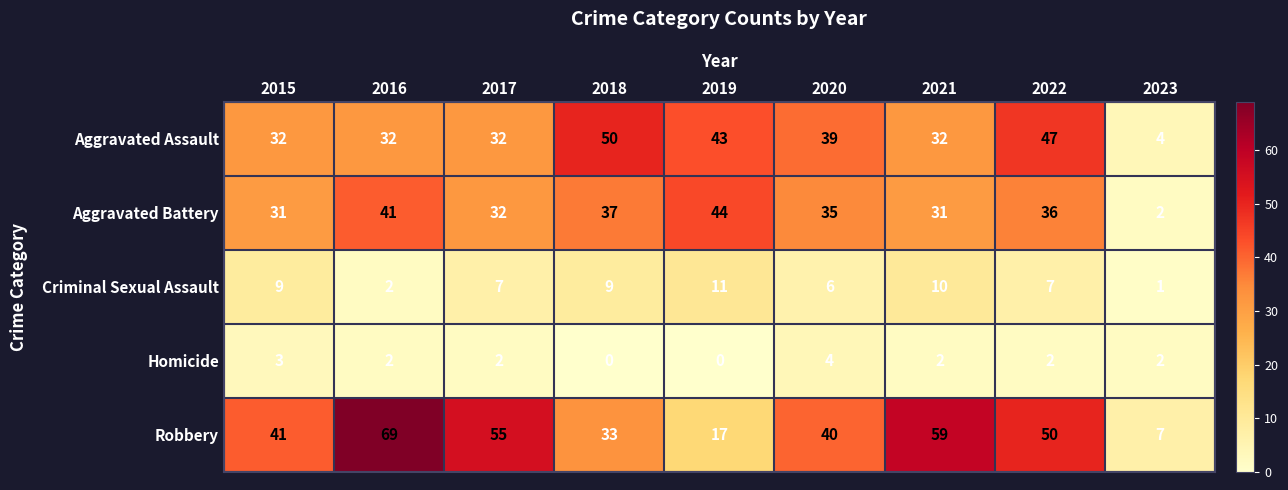

List the series in order of their peak value, highest first.

Robbery, Aggravated Assault, Aggravated Battery, Criminal Sexual Assault, Homicide